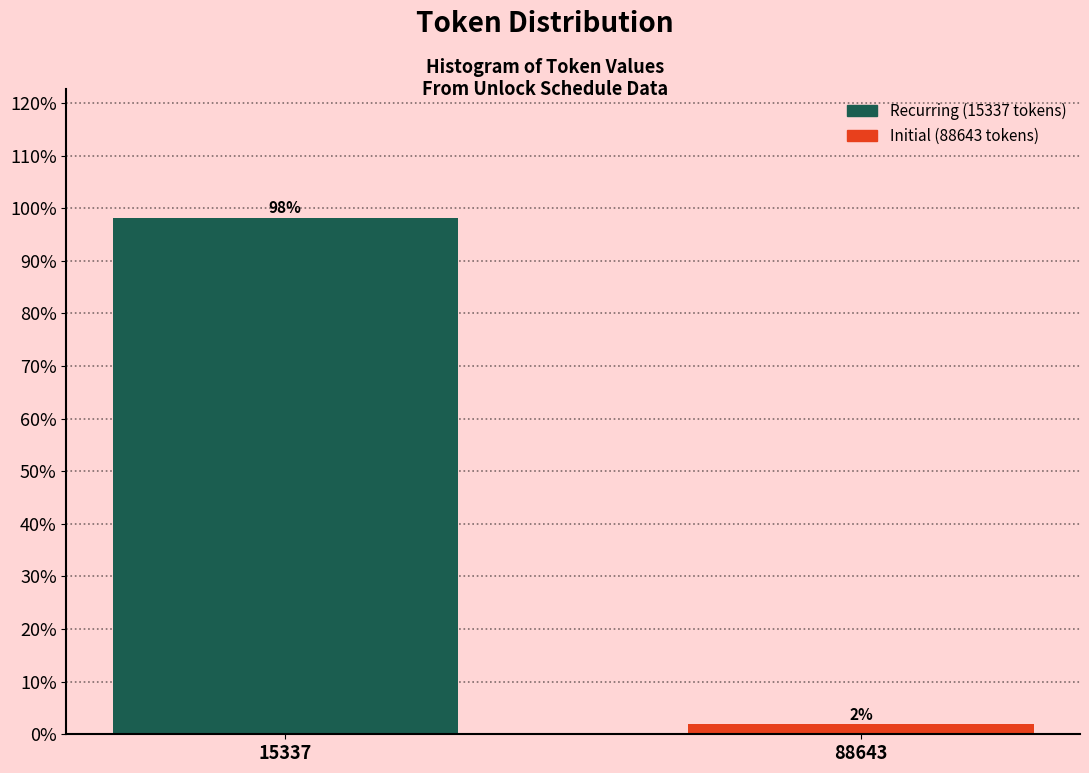

What is the sum of all values?

100.0